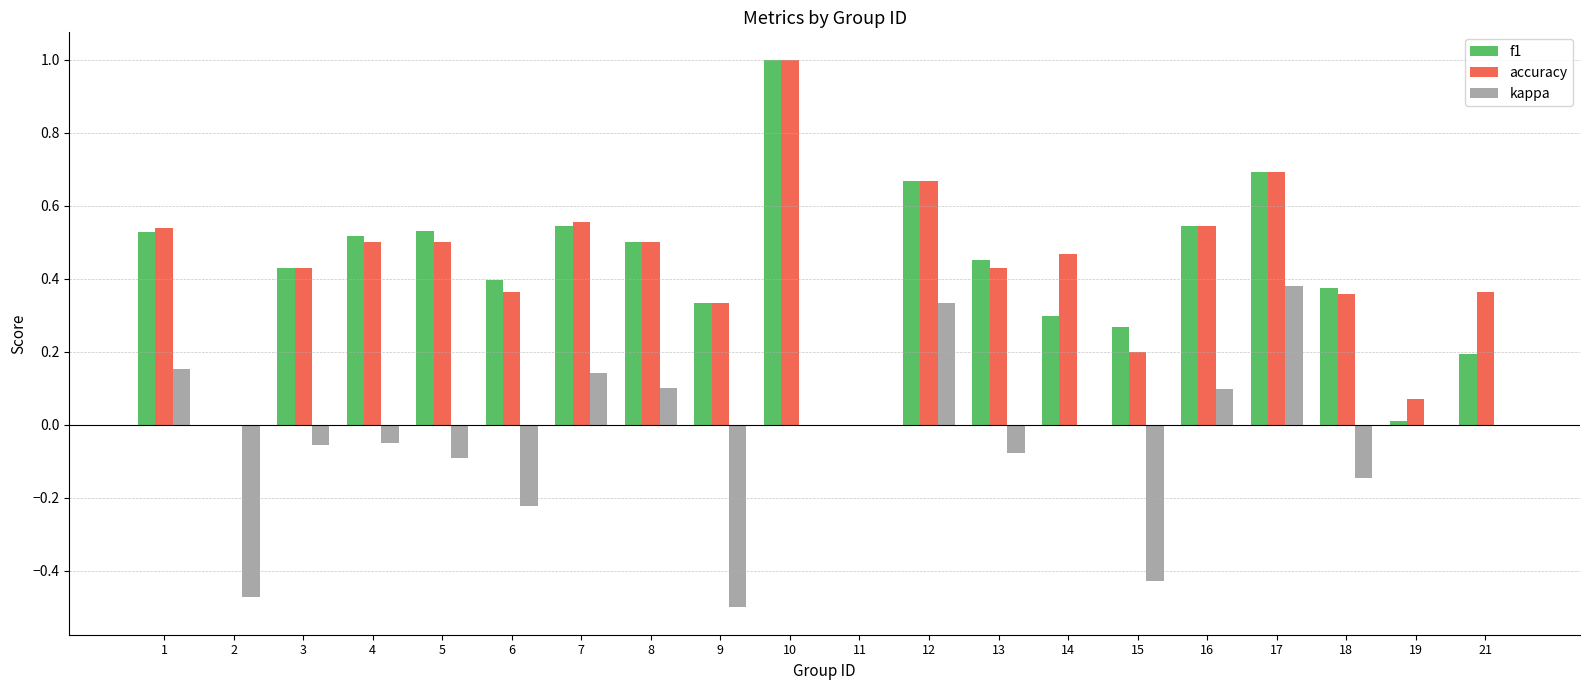

The value of f1 at 4 is 0.5. True or false?

True